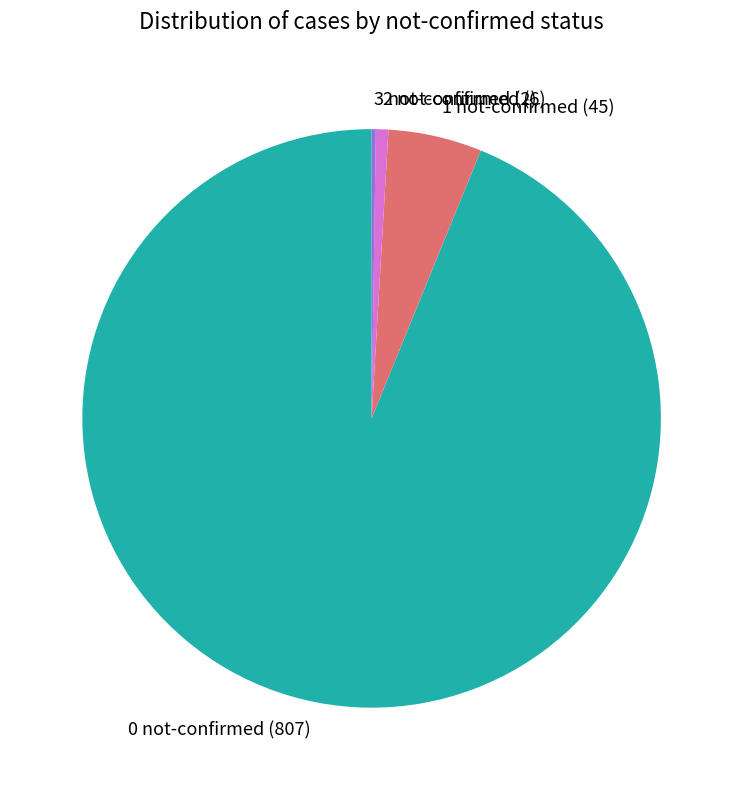

Combined, do 0 and 1 account for over 50%?

Yes